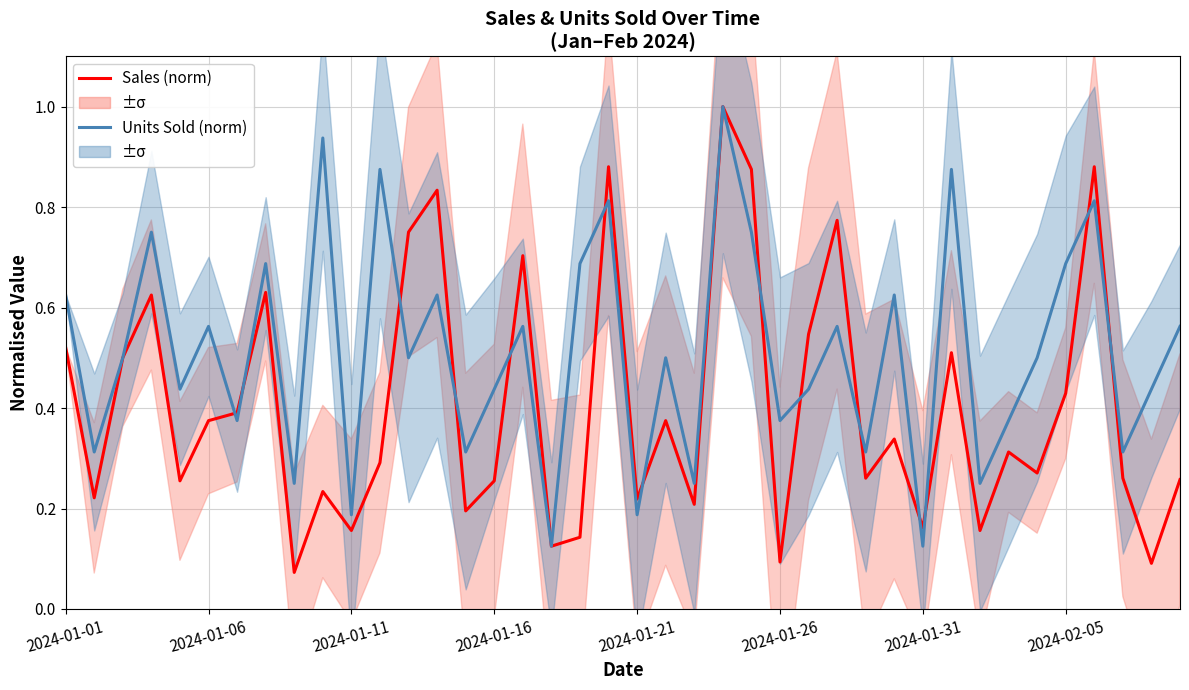

The Units Sold (norm) series shows 0.2 at 22. True or false?

True